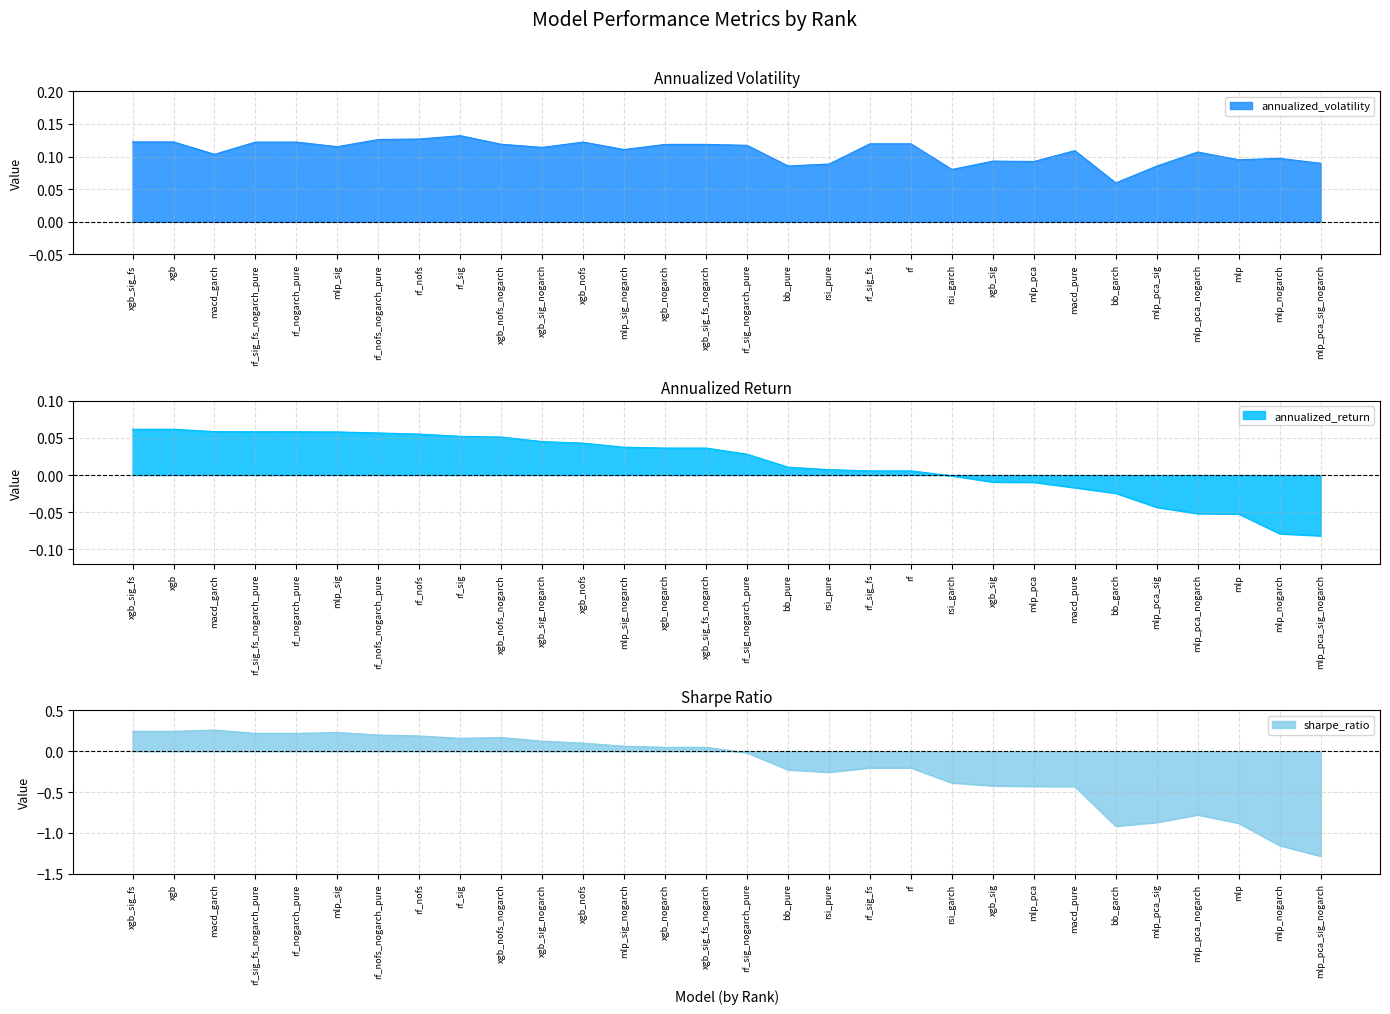

How many categories are shown in the chart?

30